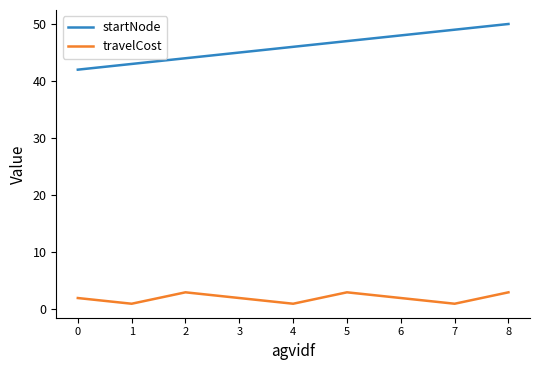

Rank the series at 7 from highest to lowest value.

startNode, travelCost